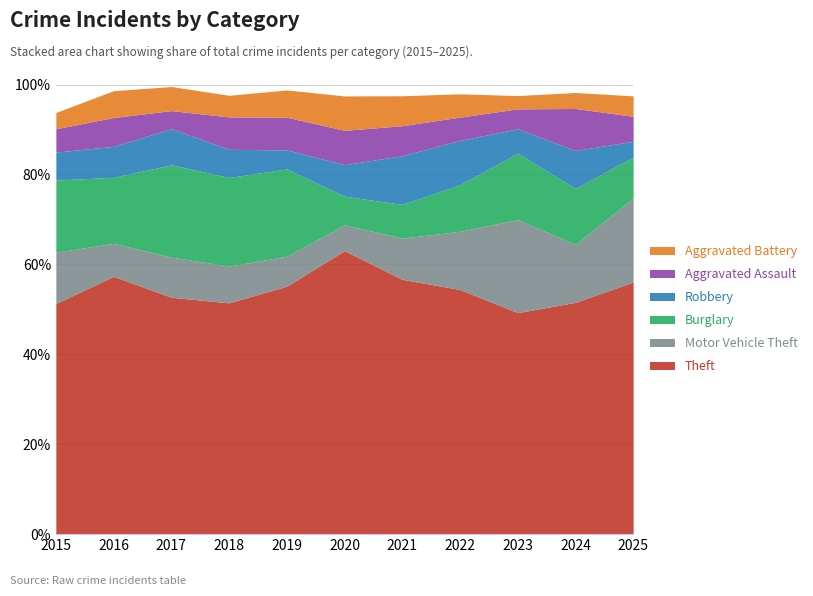

What are all the series names shown in the legend?

Aggravated Battery, Aggravated Assault, Robbery, Burglary, Motor Vehicle Theft, Theft